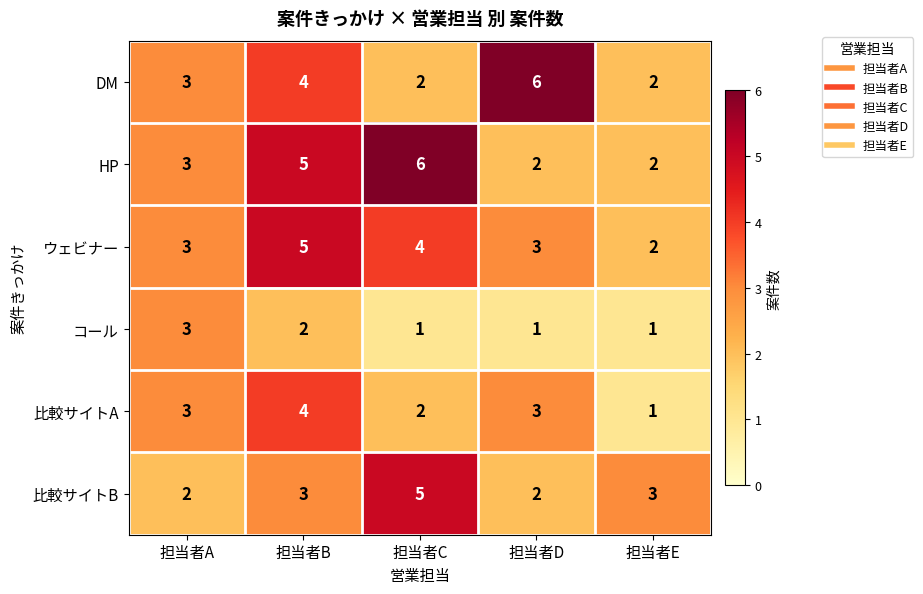

Reading left to right, what are all the values shown in this chart?

DM: 3	4	2	6	2
HP: 3	5	6	2	2
ウェビナー: 3	5	4	3	2
コール: 3	2	1	1	1
比較サイトA: 3	4	2	3	1
比較サイトB: 2	3	5	2	3